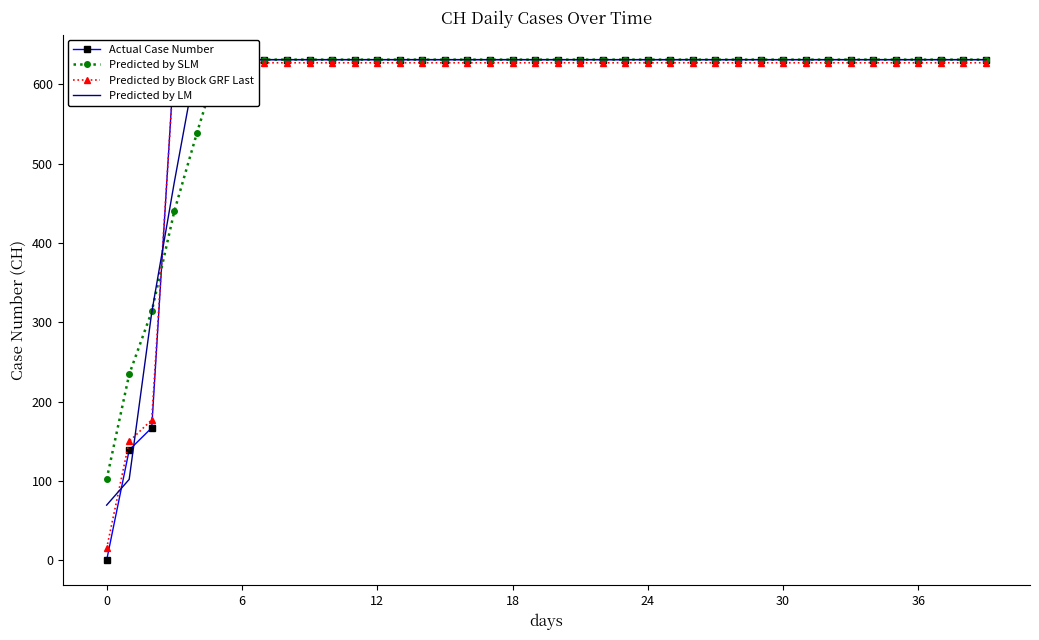

At which category is the sum across all series the highest?

24